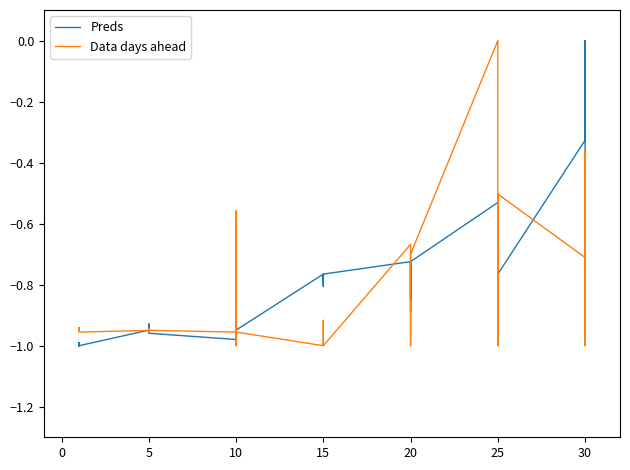

What is the difference between the second highest and second lowest values in the Preds series?

0.7